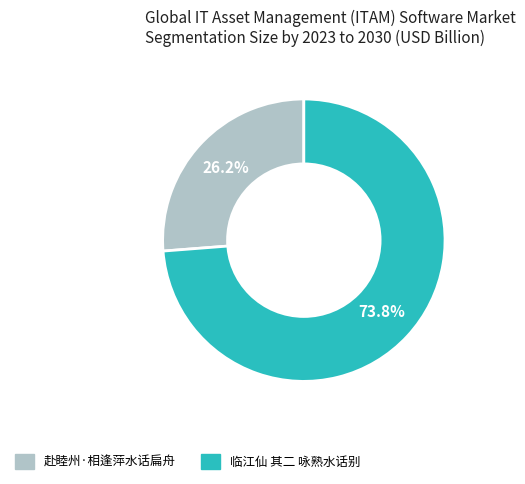

To the nearest percent, what is the difference between the largest and smallest slice percentages?

48%